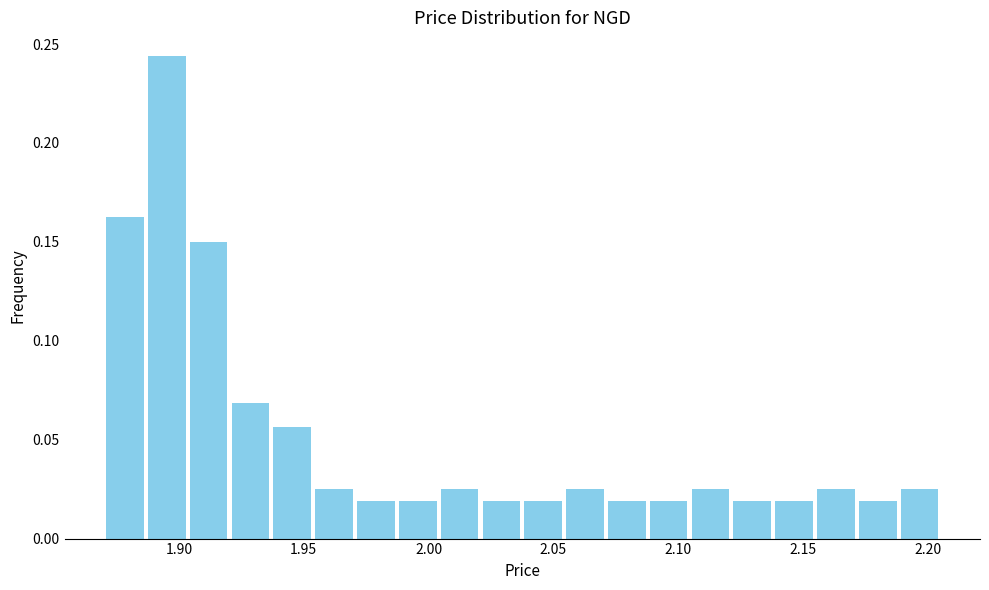

Around what value on the x-axis is the tallest bar? Give the approximate position of its centre, as read against the axis.

1.895